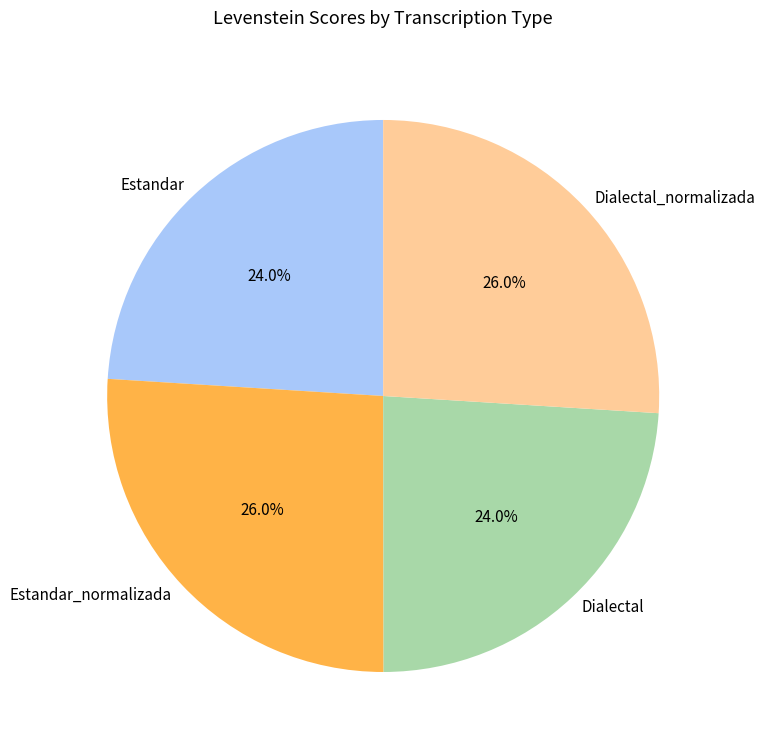

What portion of the pie excludes Dialectal?

76.0%